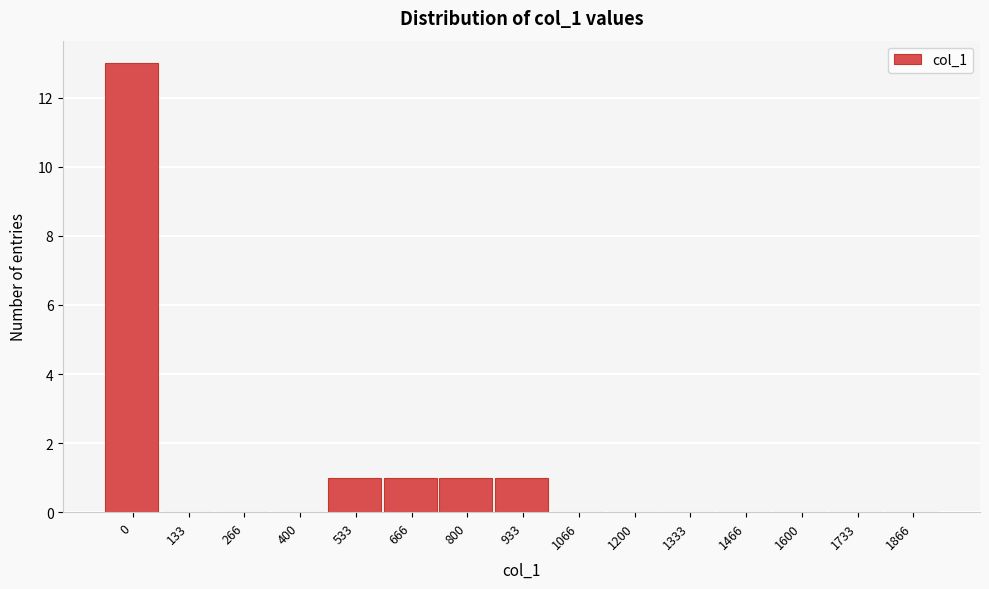

Reading right to left, extract all data points from this chart.

1866=0	1733=0	1600=0	1466=0	1333=0	1200=0	1066=0	933=1	800=1	666=1	533=1	400=0	266=0	133=0	0=13